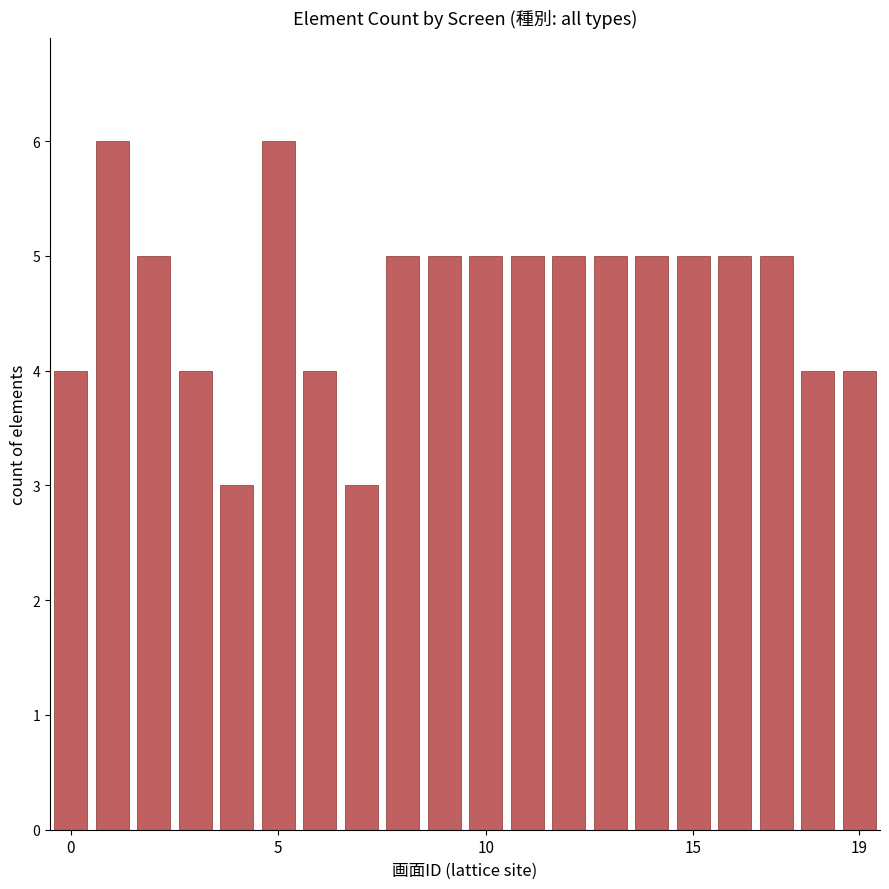

What is the difference between the maximum and minimum values?

3